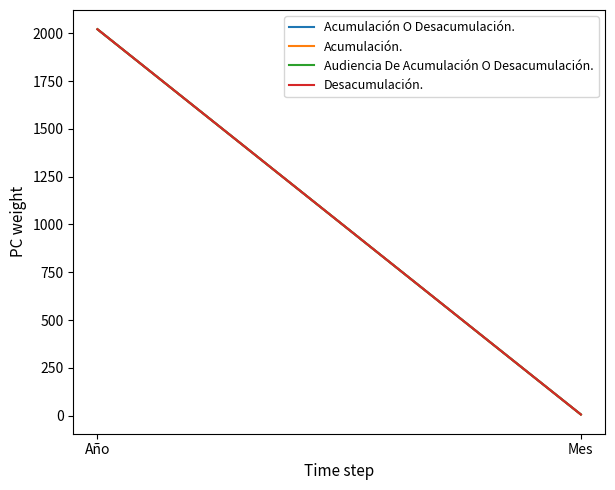

The Acumulación O Desacumulación. series shows 9 at Mes. True or false?

False